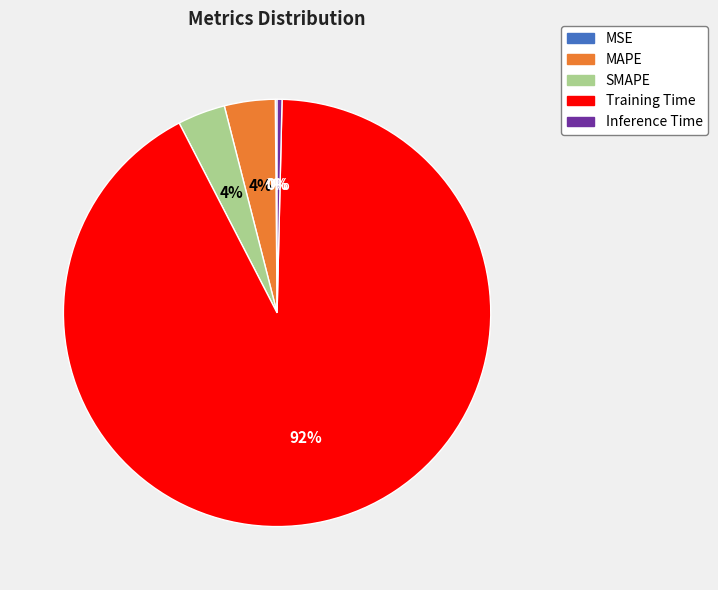

Which slice is the largest?

Training Time